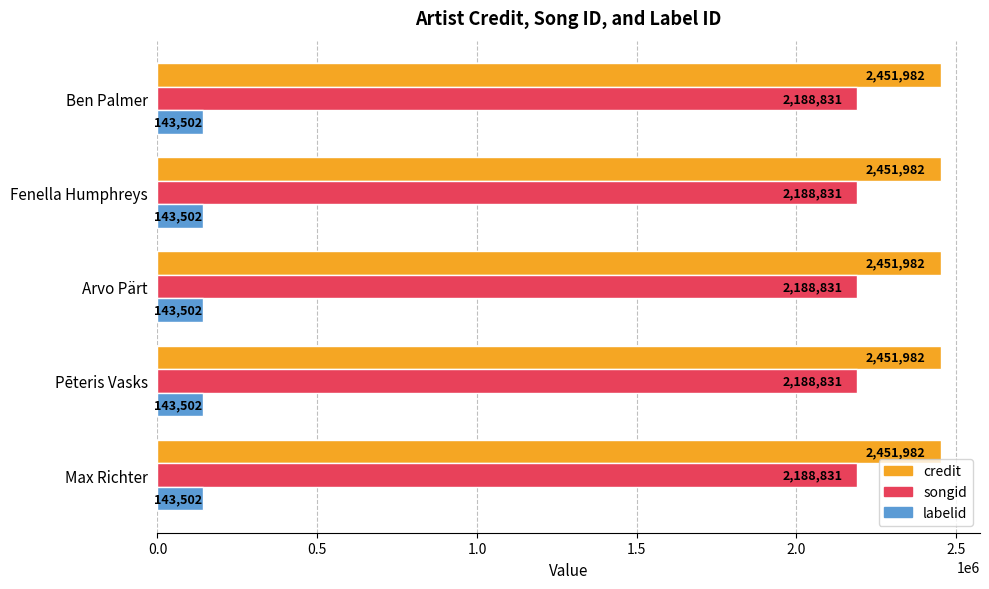

What is the maximum value shown in the chart?

2451982